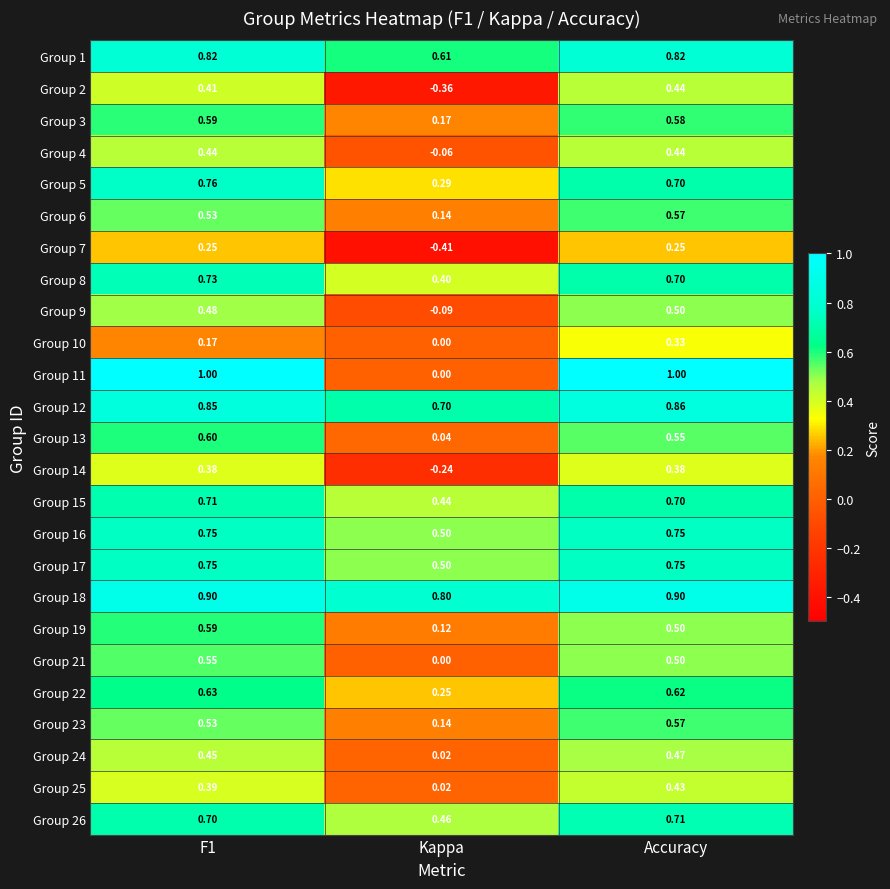

At which label is Group 6 closest to 0?

Kappa